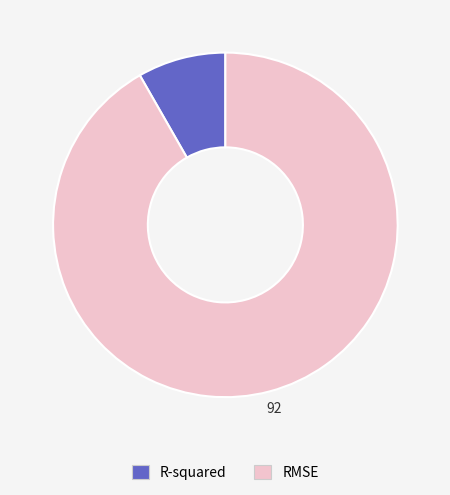

Which slice represents more than half of the pie?

RMSE